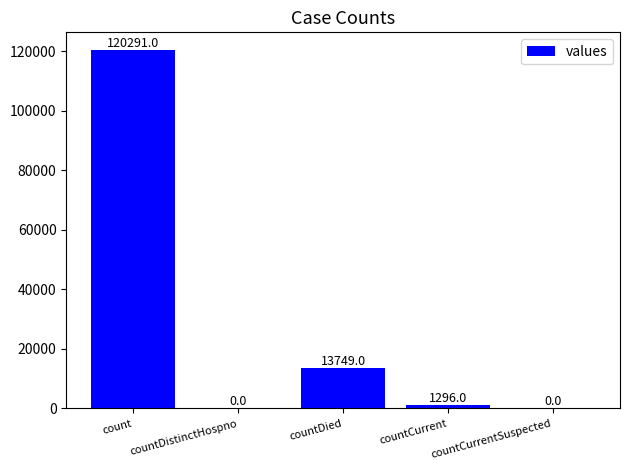

What is the sum of the values at countCurrentSuspected and countDied?

13749